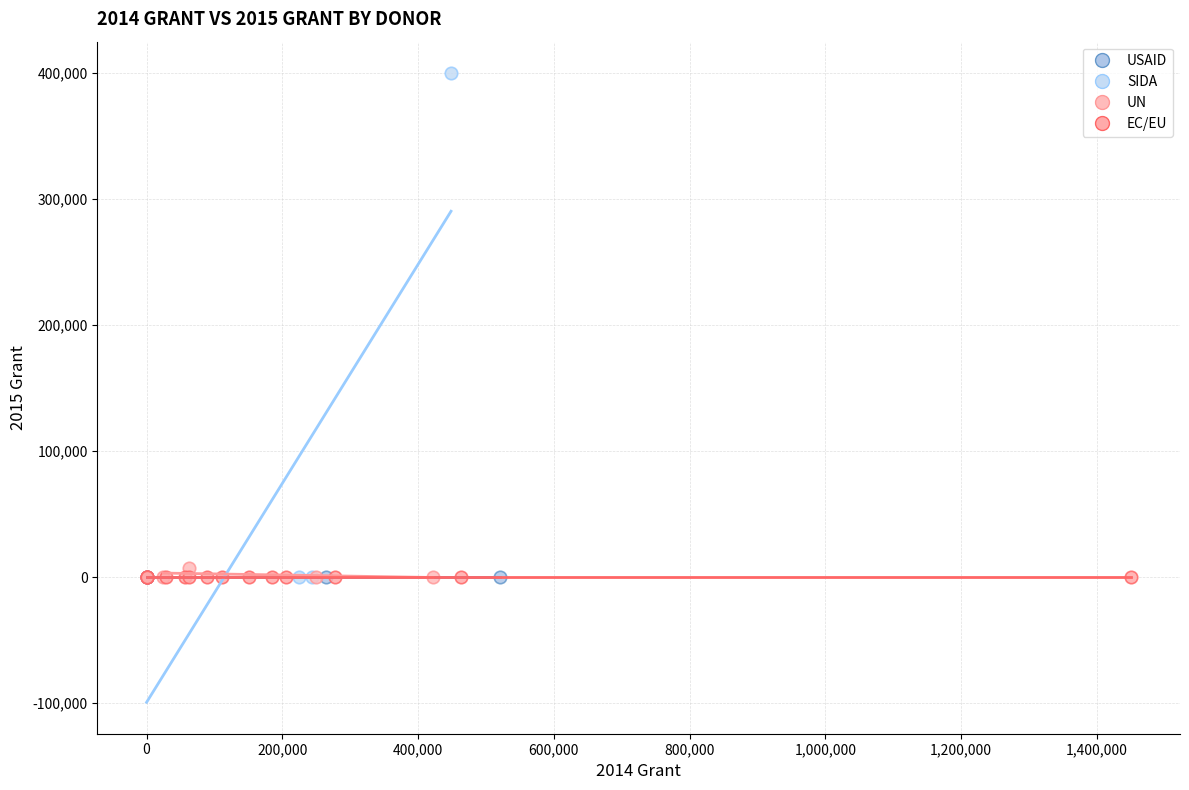

Which series contains the highest Y value?

SIDA